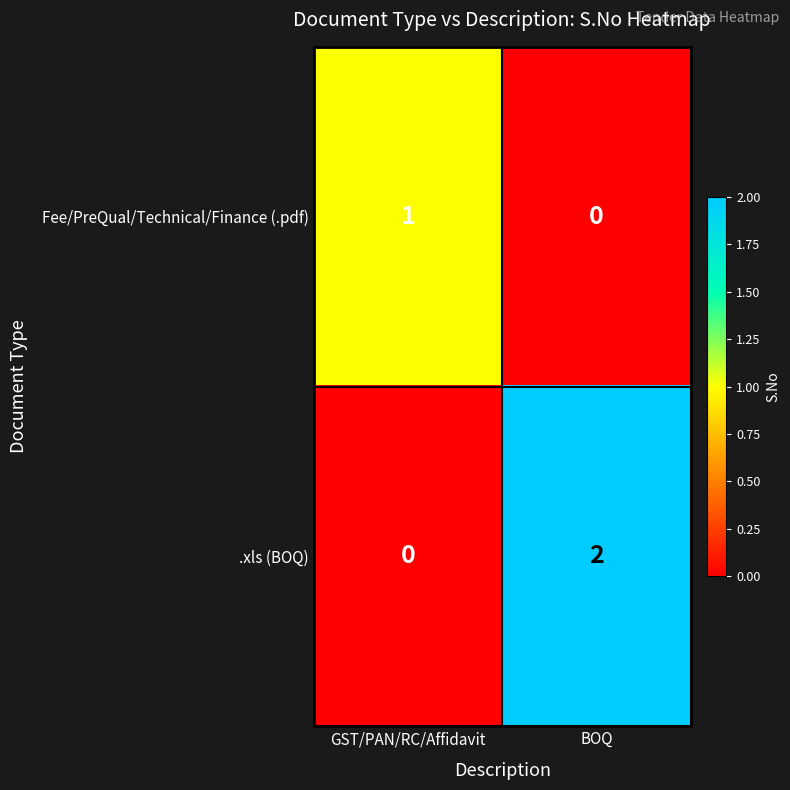

Reading left to right, what are all the values shown in this chart?

Fee/PreQual/Technical/Finance (.pdf): GST/PAN/RC/Affidavit=1	BOQ=0
.xls (BOQ): GST/PAN/RC/Affidavit=0	BOQ=2